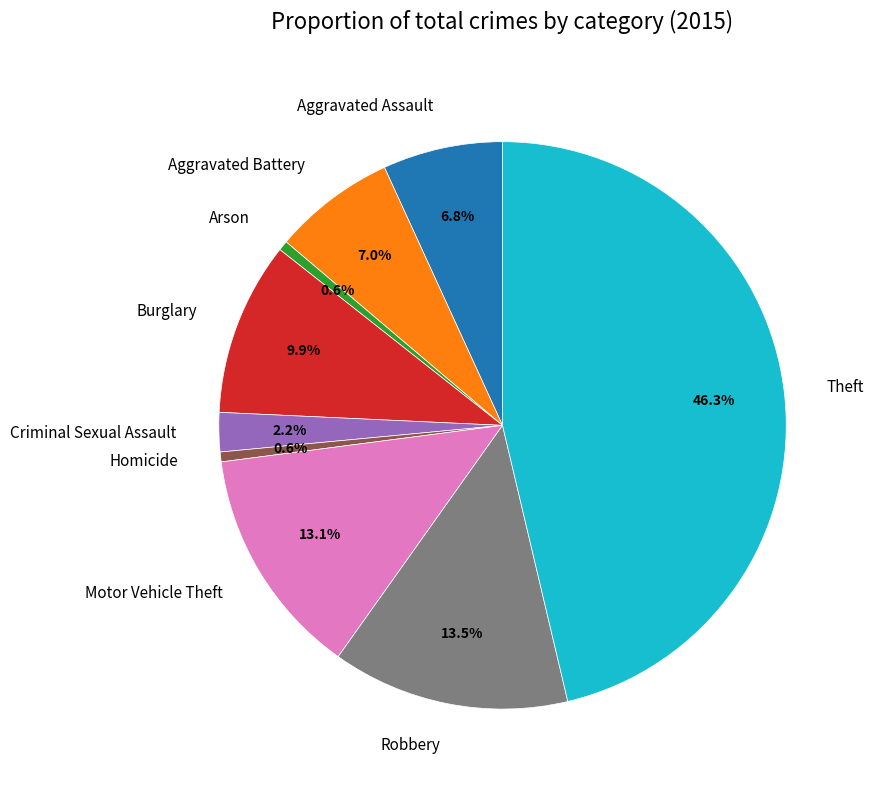

What percentage is NOT represented by Motor Vehicle Theft?

86.9%